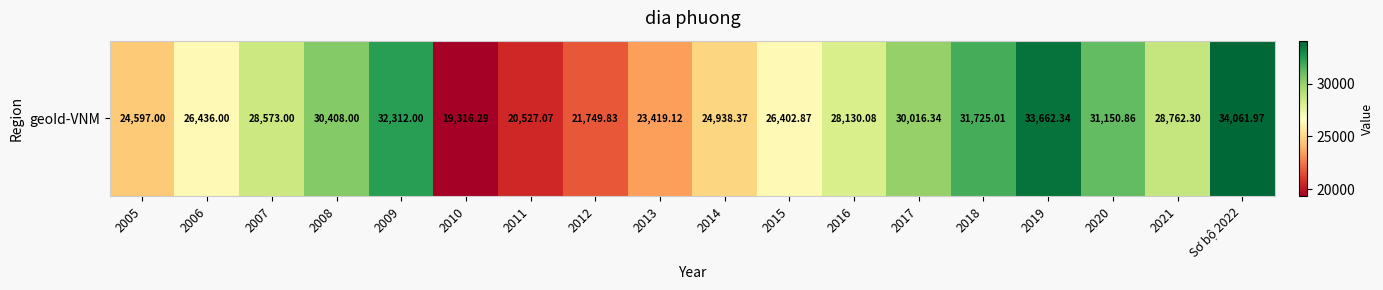

Reading right to left, transcribe all the data shown in this chart.

Sơ bộ 2022=34062.0	2021=28762.3	2020=31150.9	2019=33662.3	2018=31725.0	2017=30016.3	2016=28130.1	2015=26402.9	2014=24938.4	2013=23419.1	2012=21749.8	2011=20527.1	2010=19316.3	2009=32312.0	2008=30408.0	2007=28573.0	2006=26436.0	2005=24597.0